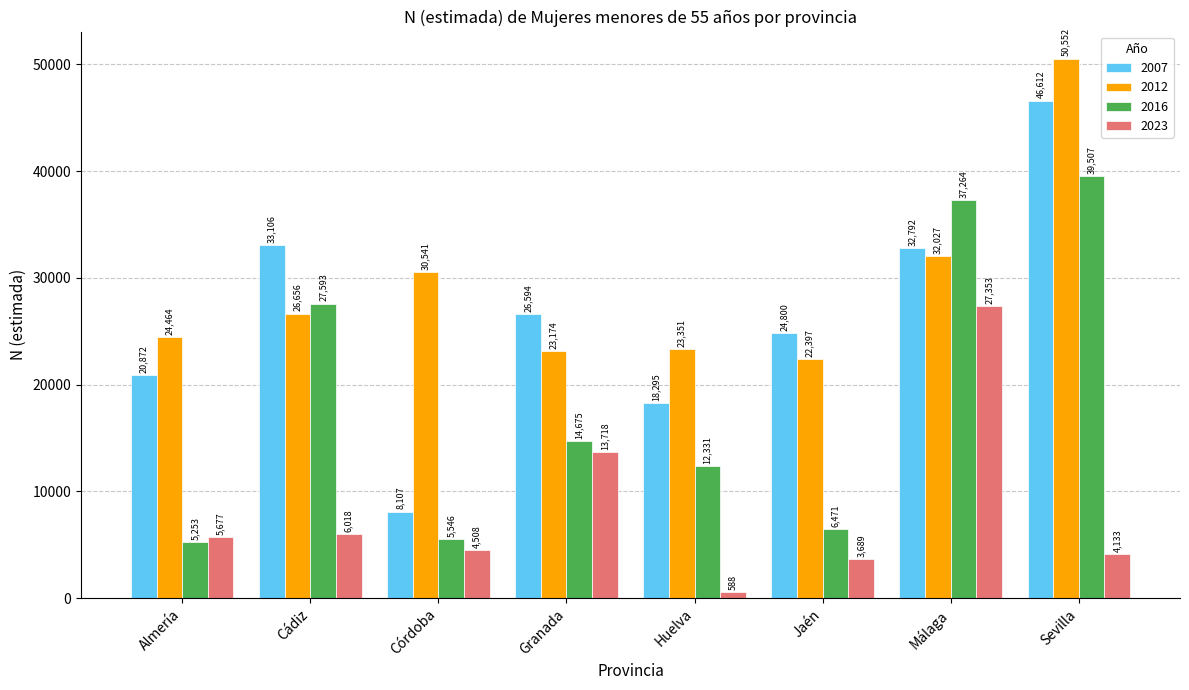

What is the value of the 2016 bar at the 2nd from the left?

27593